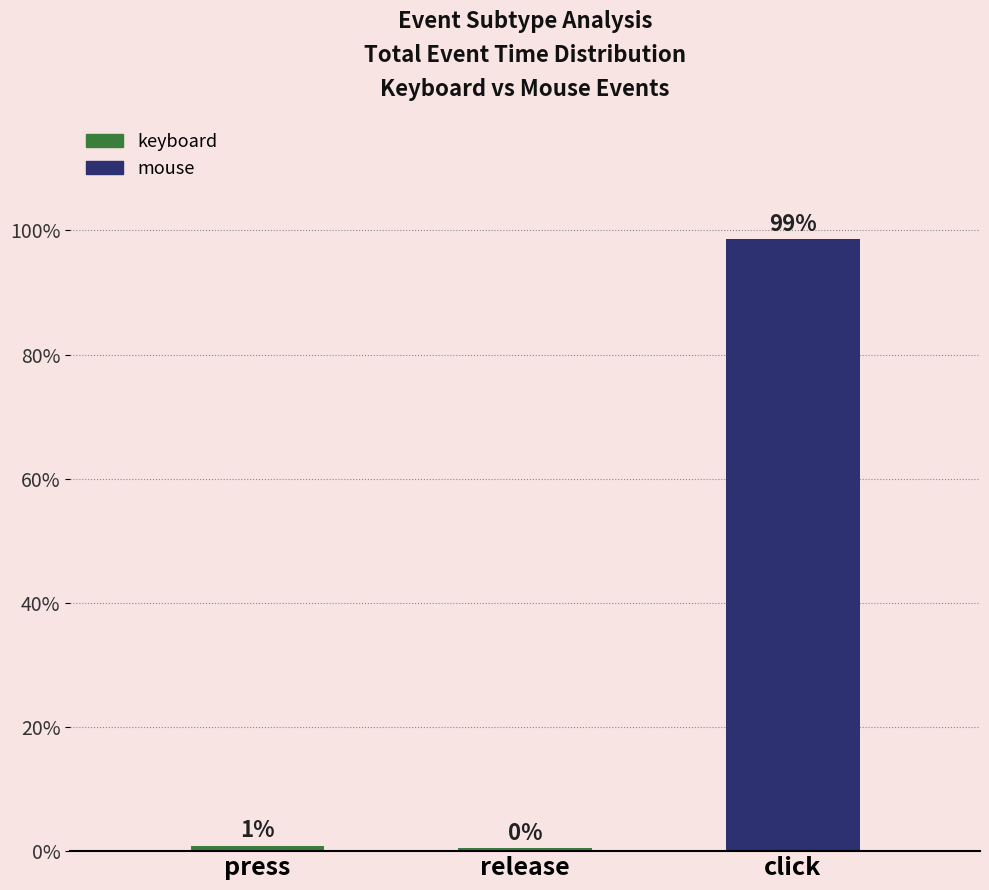

How many bars are there in total?

3